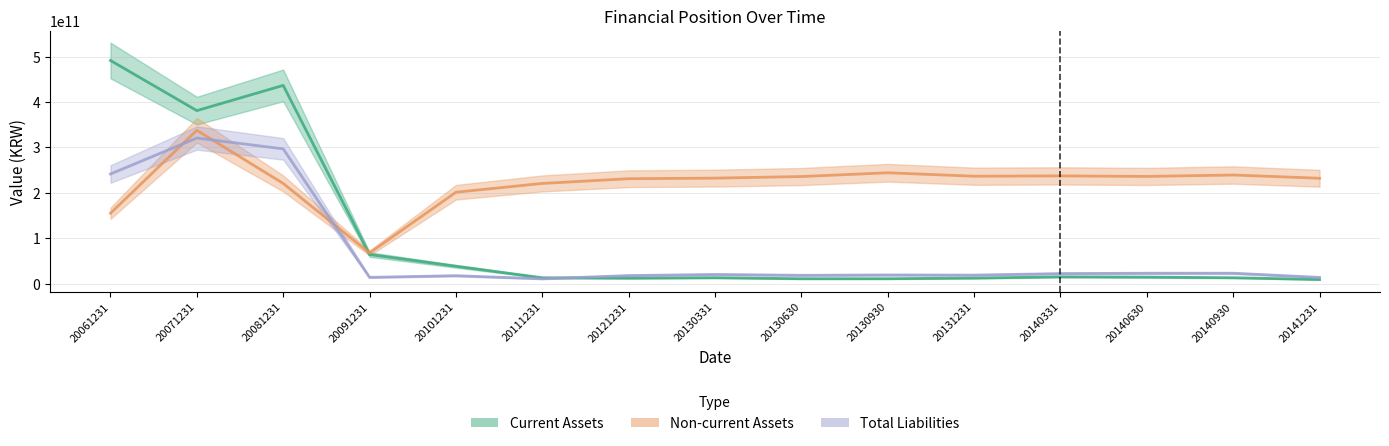

Which series has the largest range (max minus min)?

Current Assets